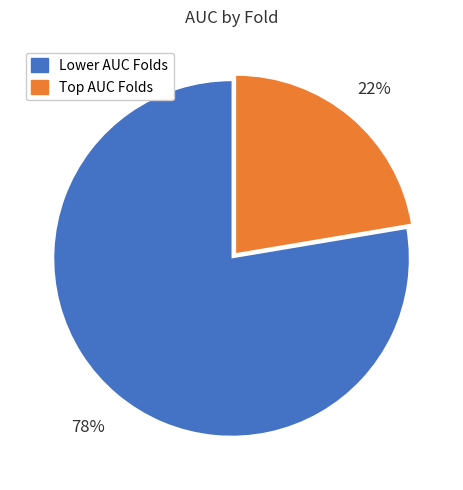

Is there a majority slice in this chart?

Yes